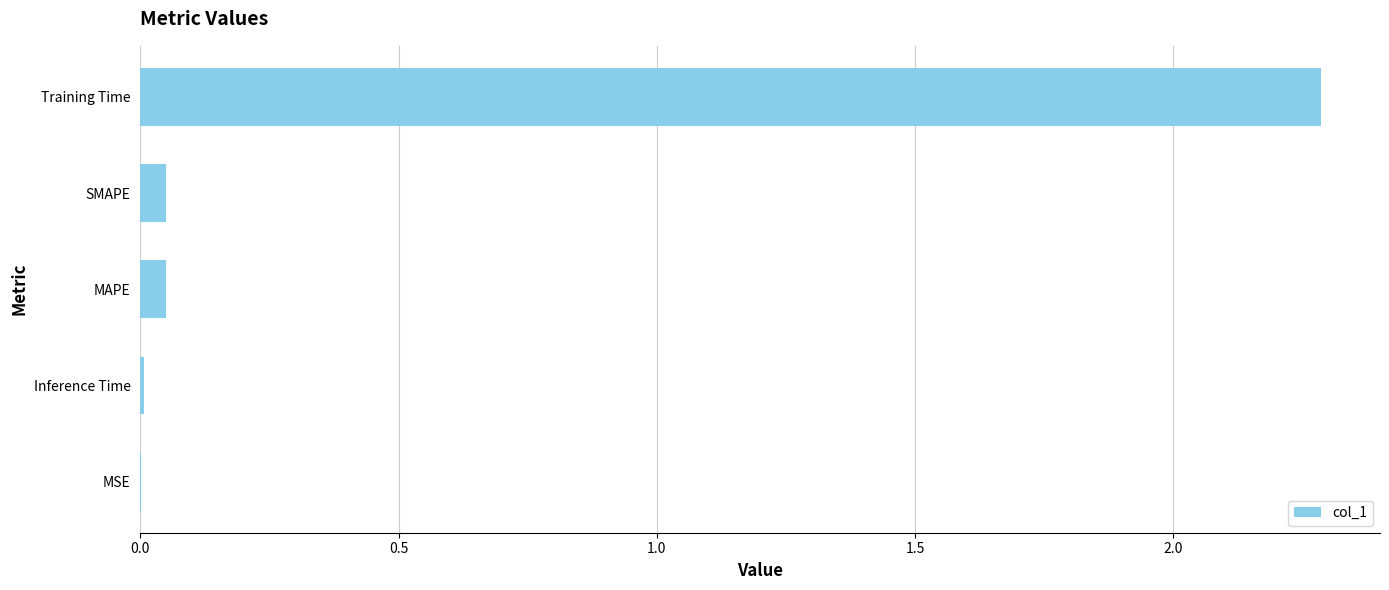

What is the average value?

0.5